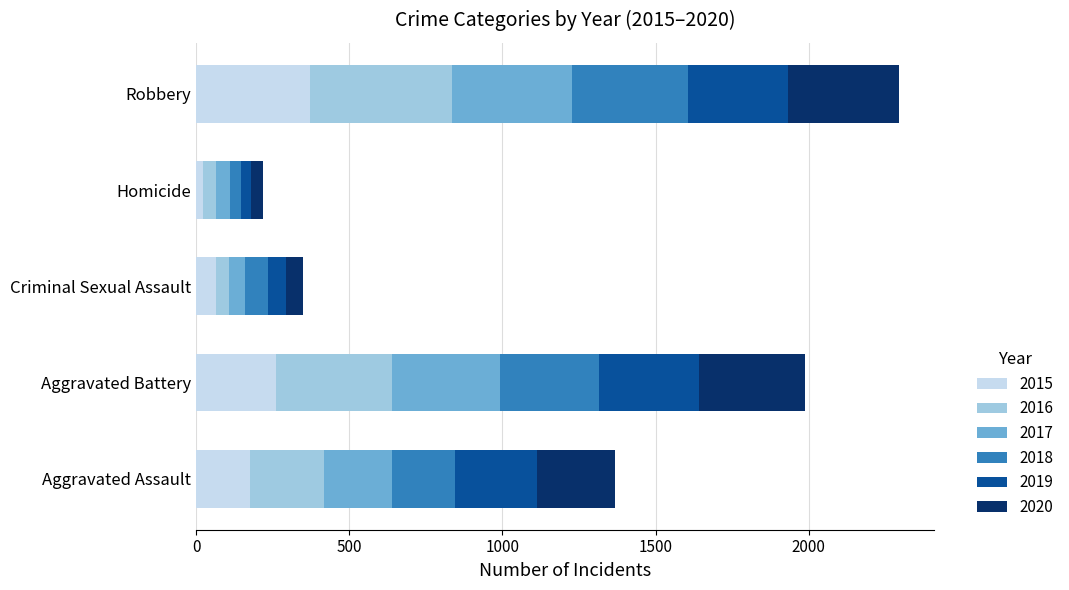

What is the total value across all series at Robbery?

2295